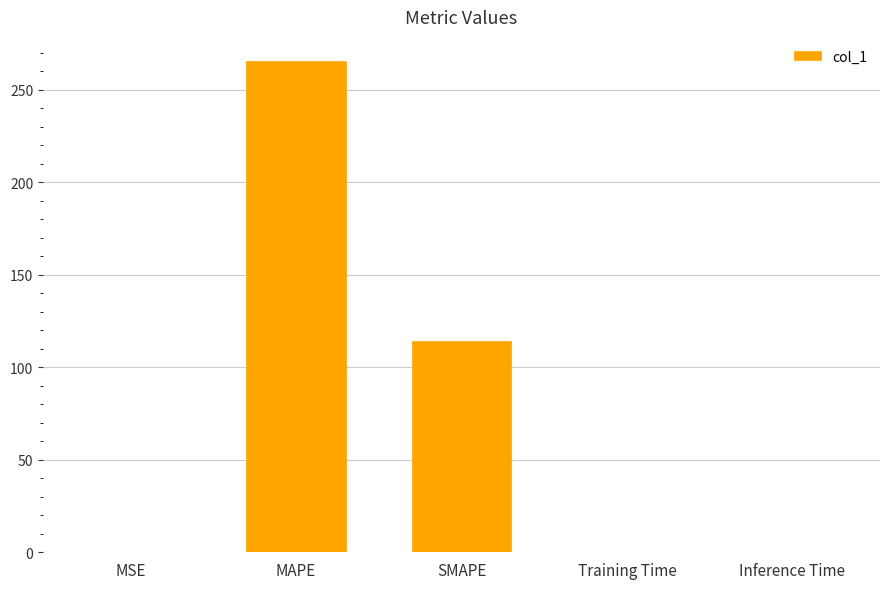

The value at MAPE is 265.4. True or false?

True